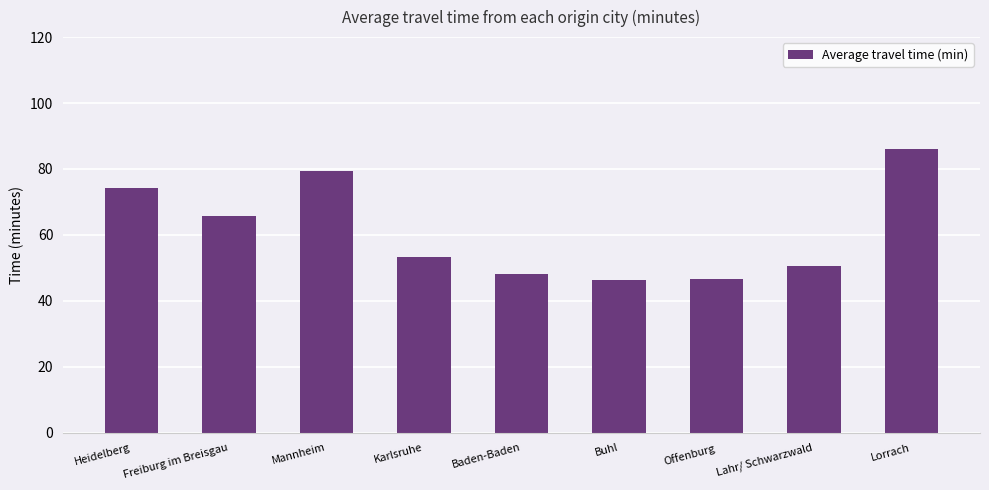

What is the greatest value displayed?

86.0